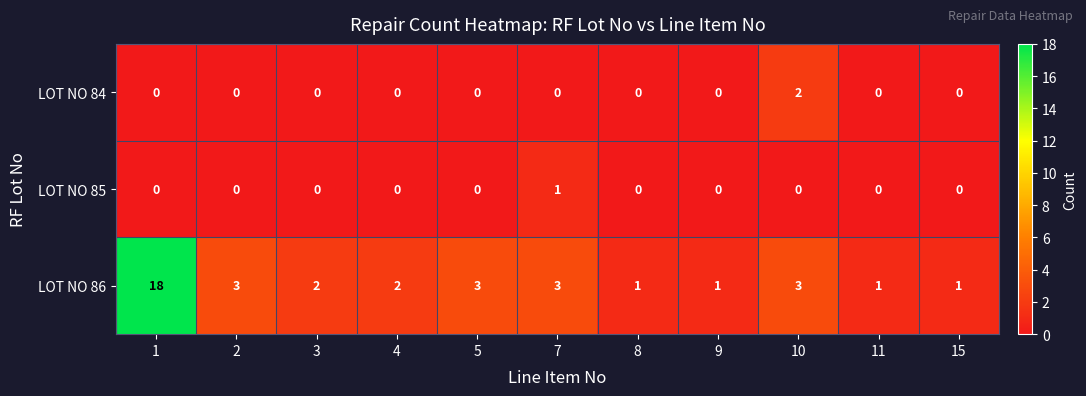

Rank the series by their maximum value, from highest to lowest.

LOT NO 86, LOT NO 84, LOT NO 85